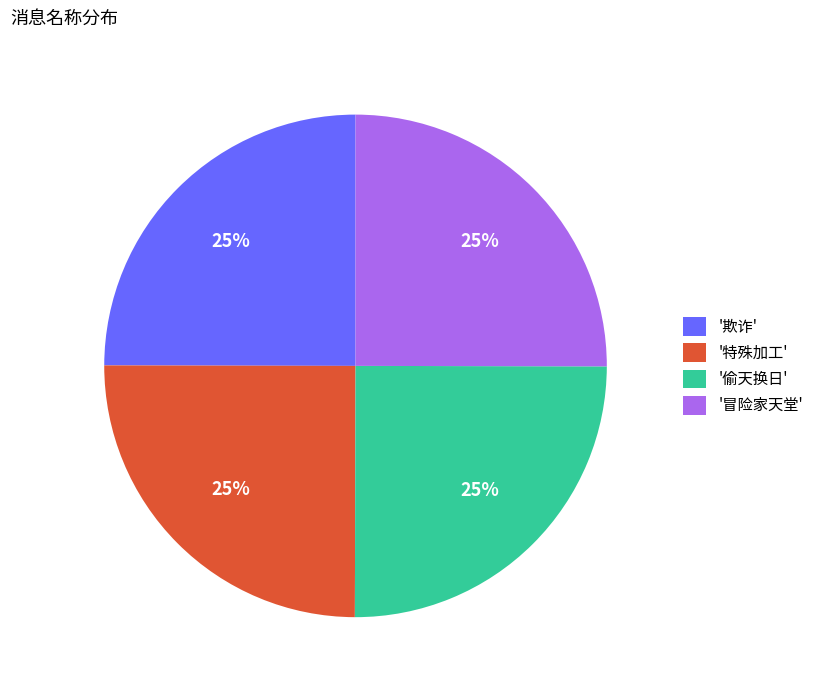

To the nearest percent, what portion does '偷天换日' represent?

25%